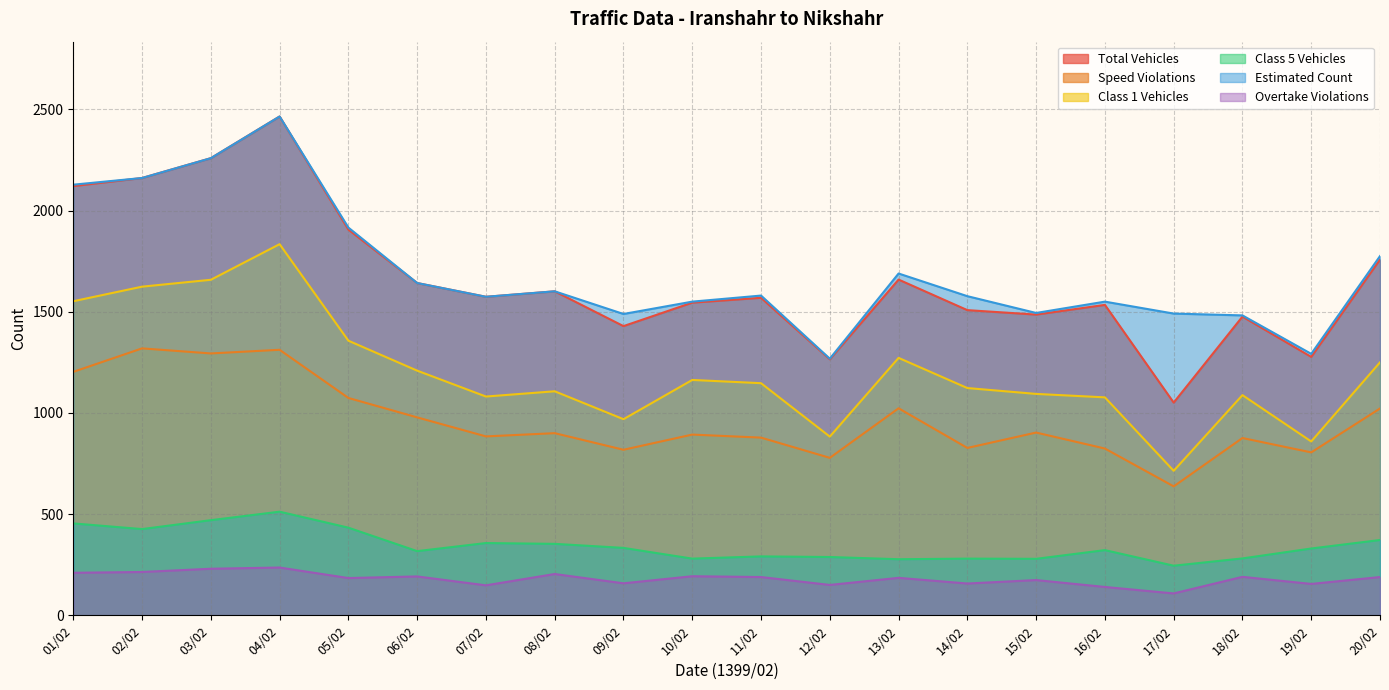

What is the minimum value for total_vehicles?

1051